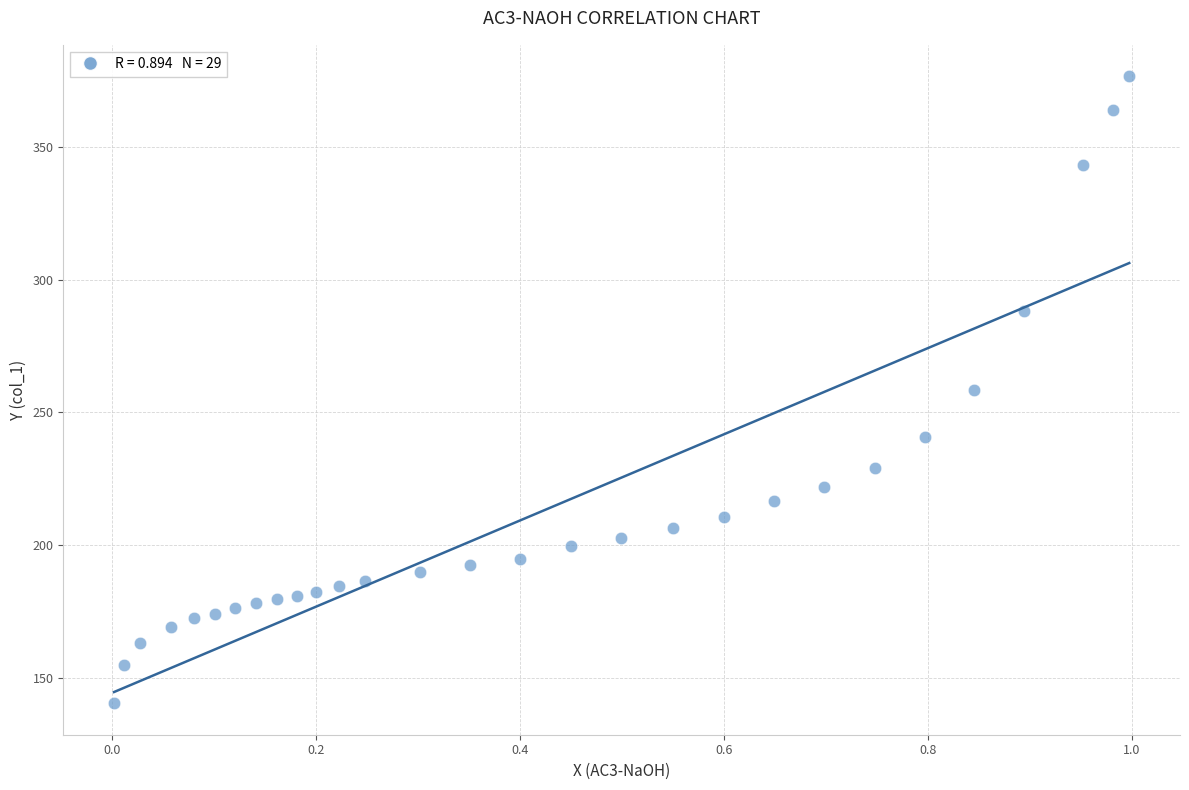

What is the range of Y values (max minus min)?

236.3